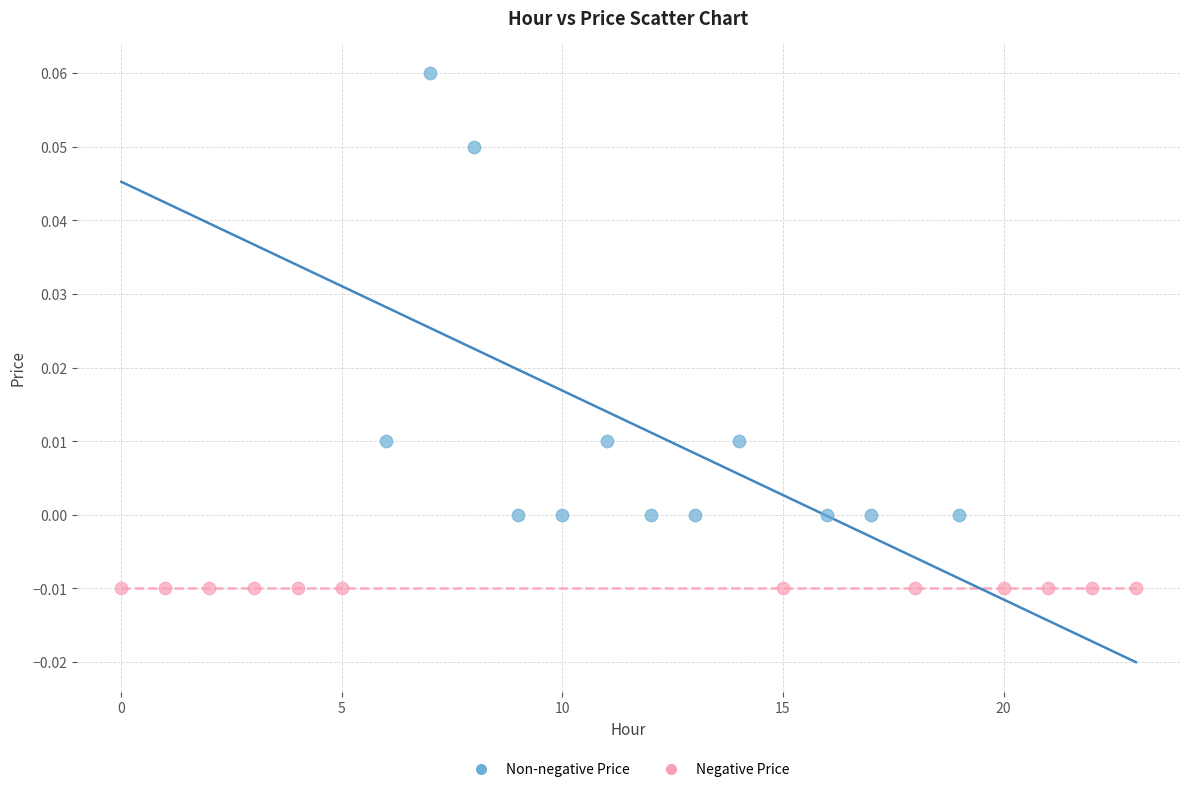

Which series contains the lowest Y value?

Negative Price